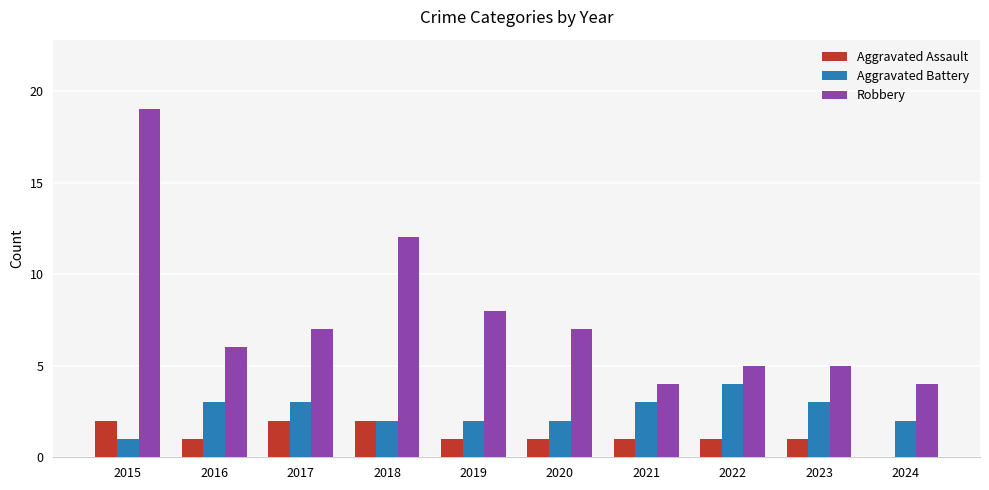

Which series has the largest total across all categories?

Robbery